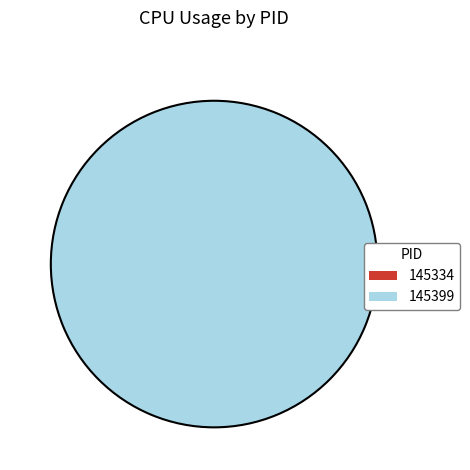

Rank the categories by value from highest to lowest.

145399, 145334